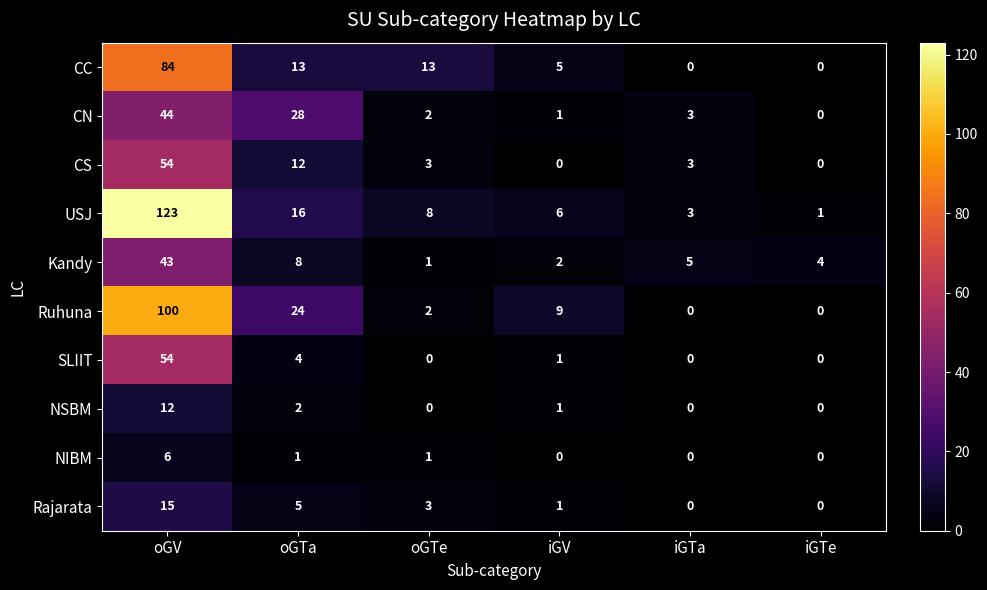

What is the greatest value displayed?

123